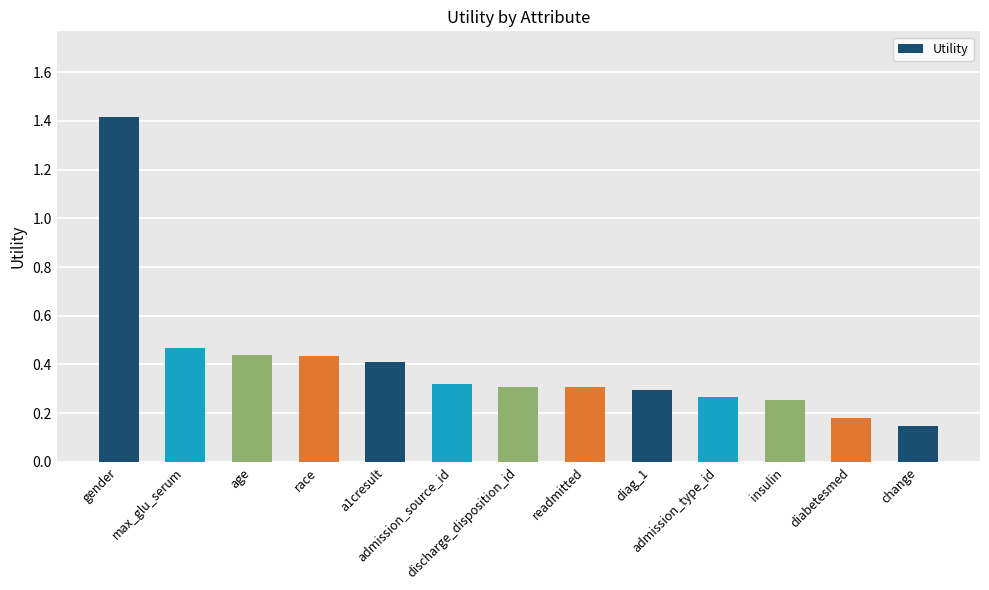

Which label corresponds to the smallest value in the chart?

change